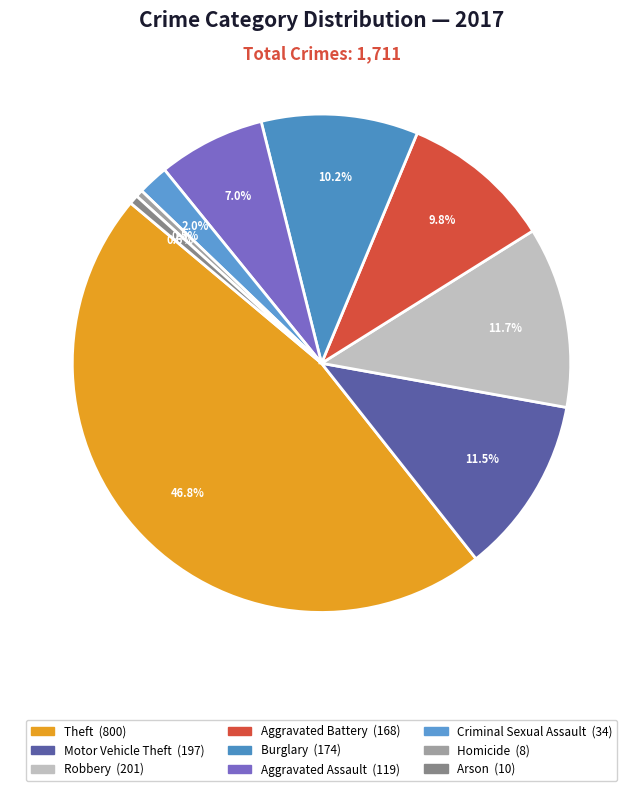

Which has a higher value, Aggravated Assault or Criminal Sexual Assault?

Aggravated Assault